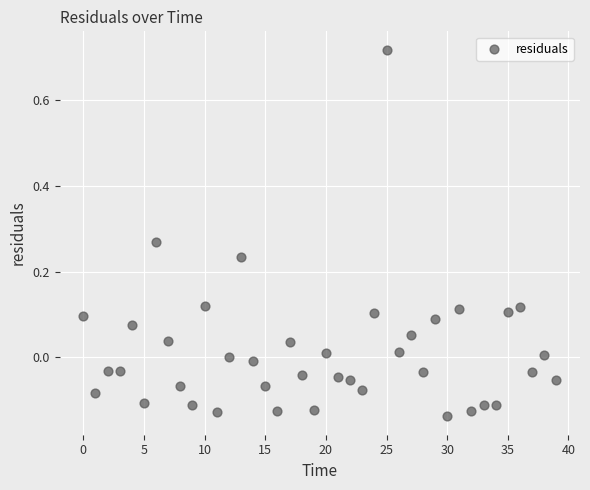

What is the range of Y values (max minus min)?

0.9